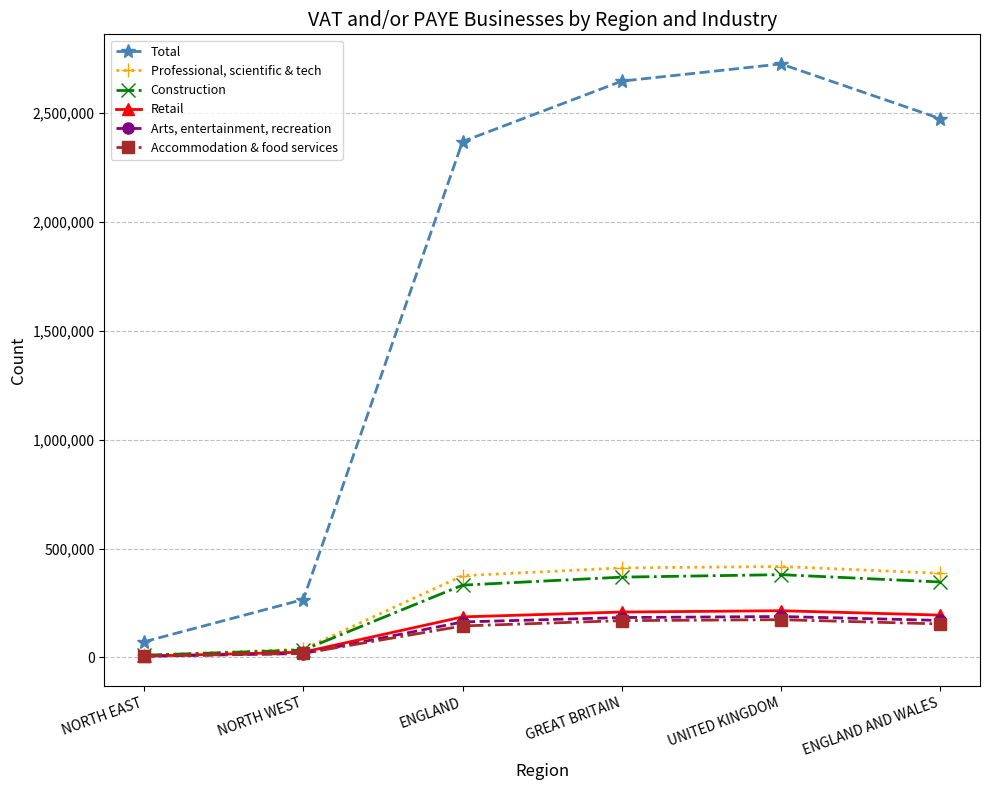

What is the difference between the highest and lowest values at UNITED KINGDOM?

2551255